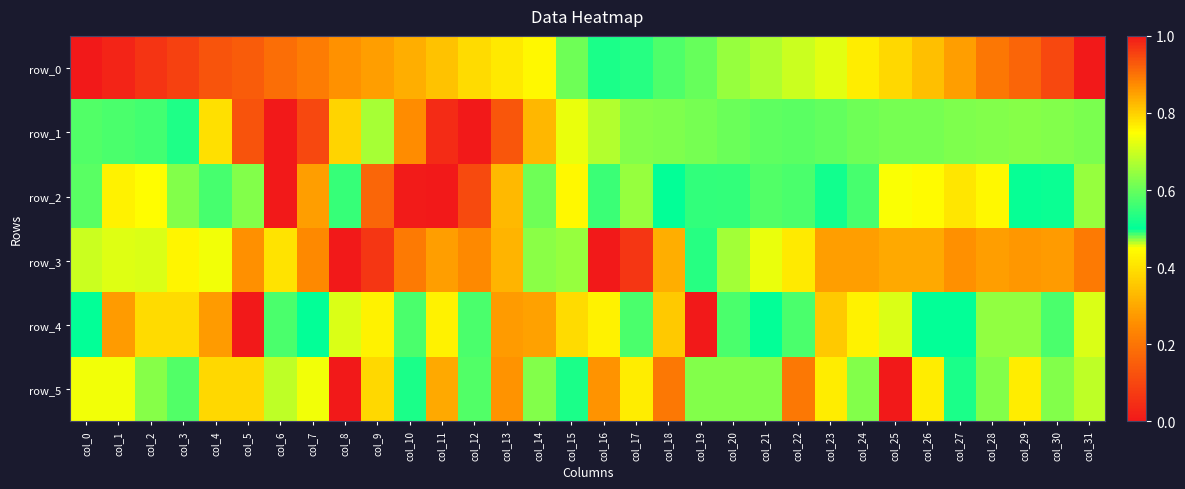

Which has a higher value, col_30 or col_21?

col_30